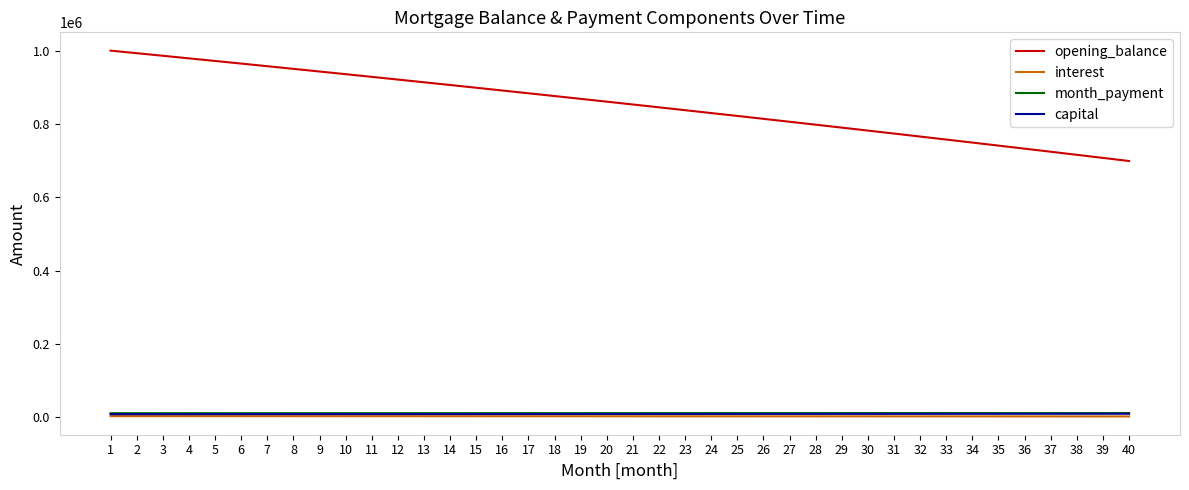

What is the sum of the interest values at 32 and 9?

4632.0